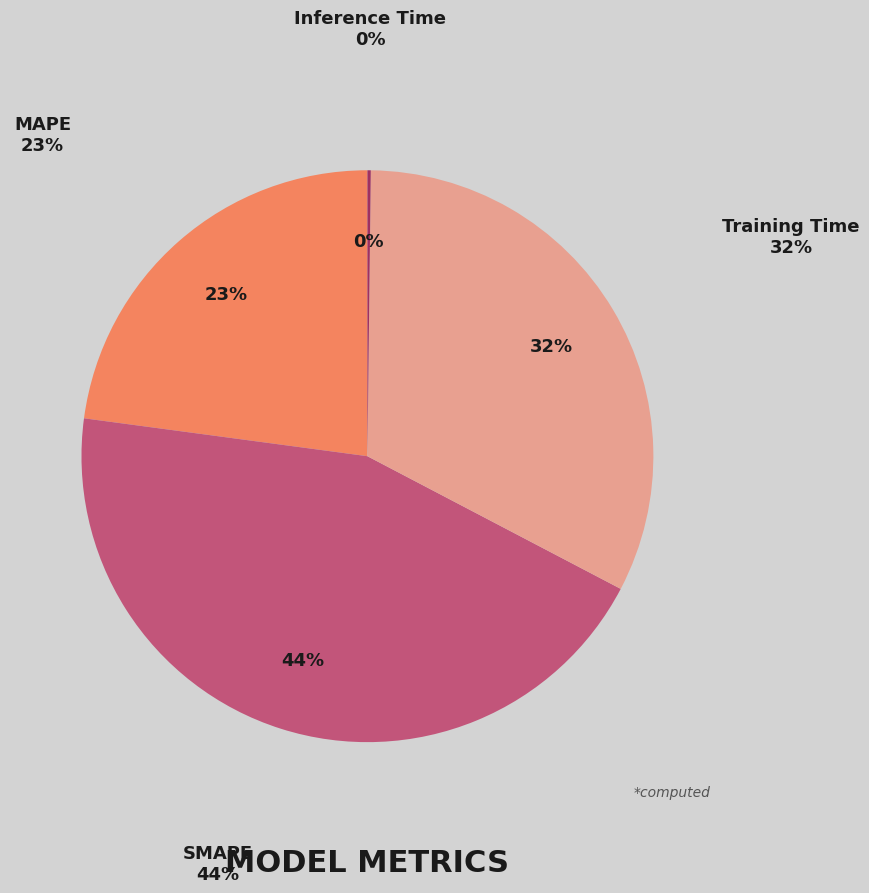

What percentage do SMAPE and Inference Time together represent?

44.6%